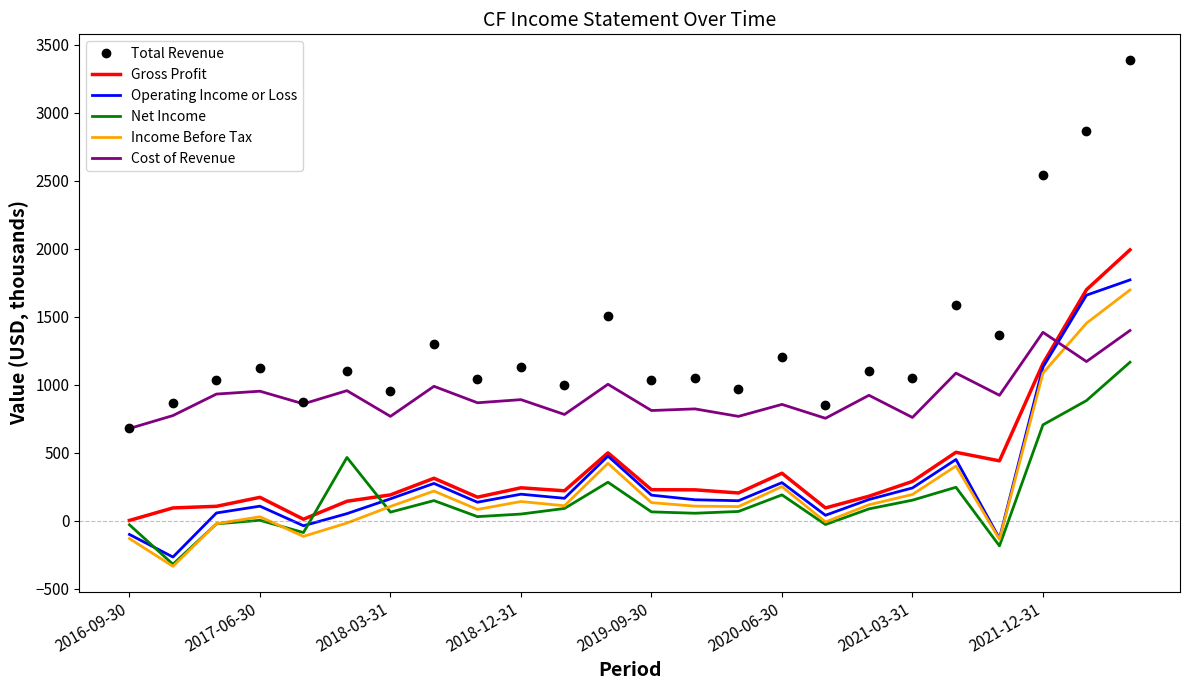

Count the number of data series in this chart.

6